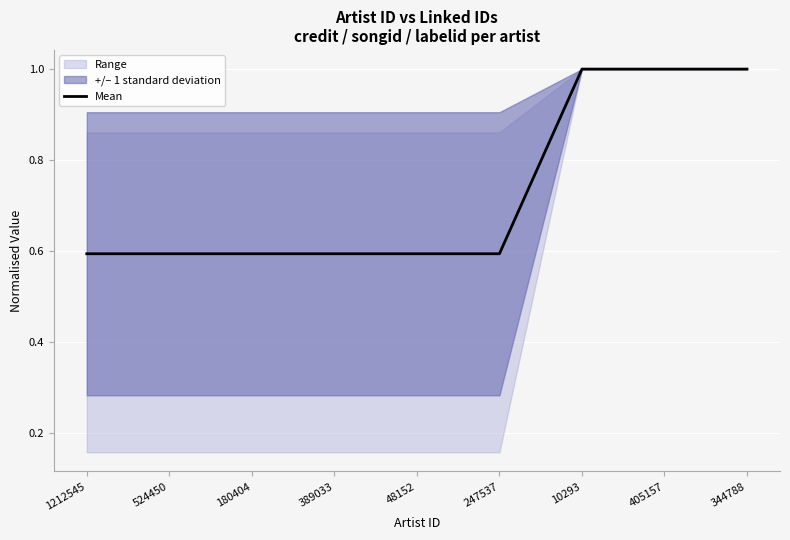

What is the label of the 6th point from the right?

389033